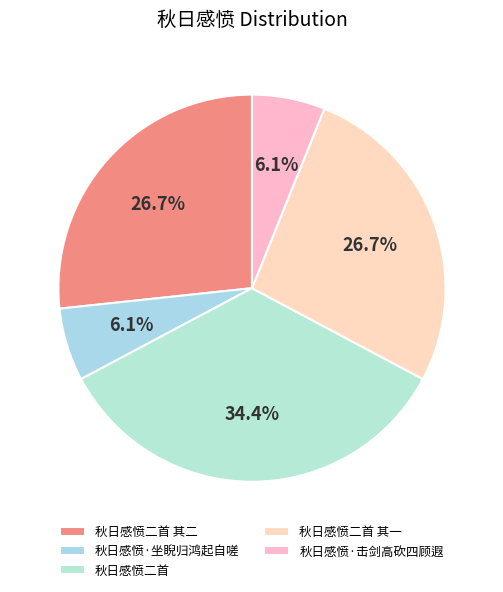

What is the largest slice in the pie chart?

秋日感愤二首